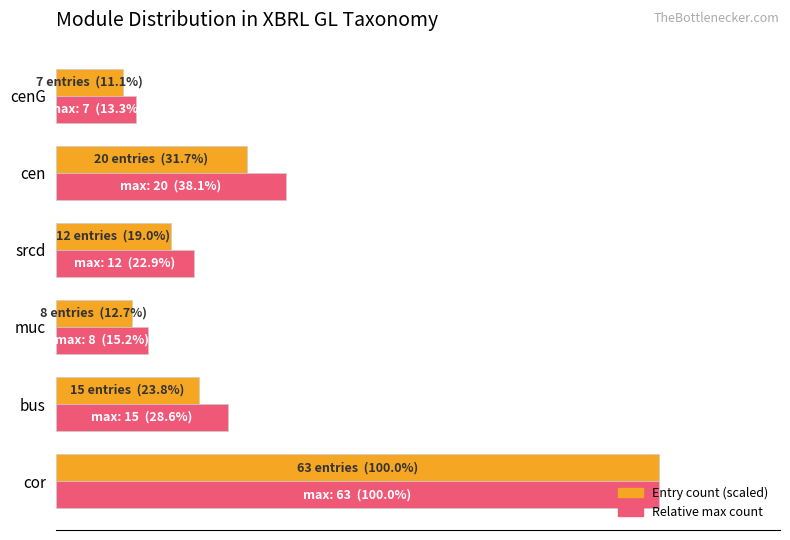

List the labels in order of Entry count (scaled) value, largest first.

cor, cen, bus, srcd, muc, cenG